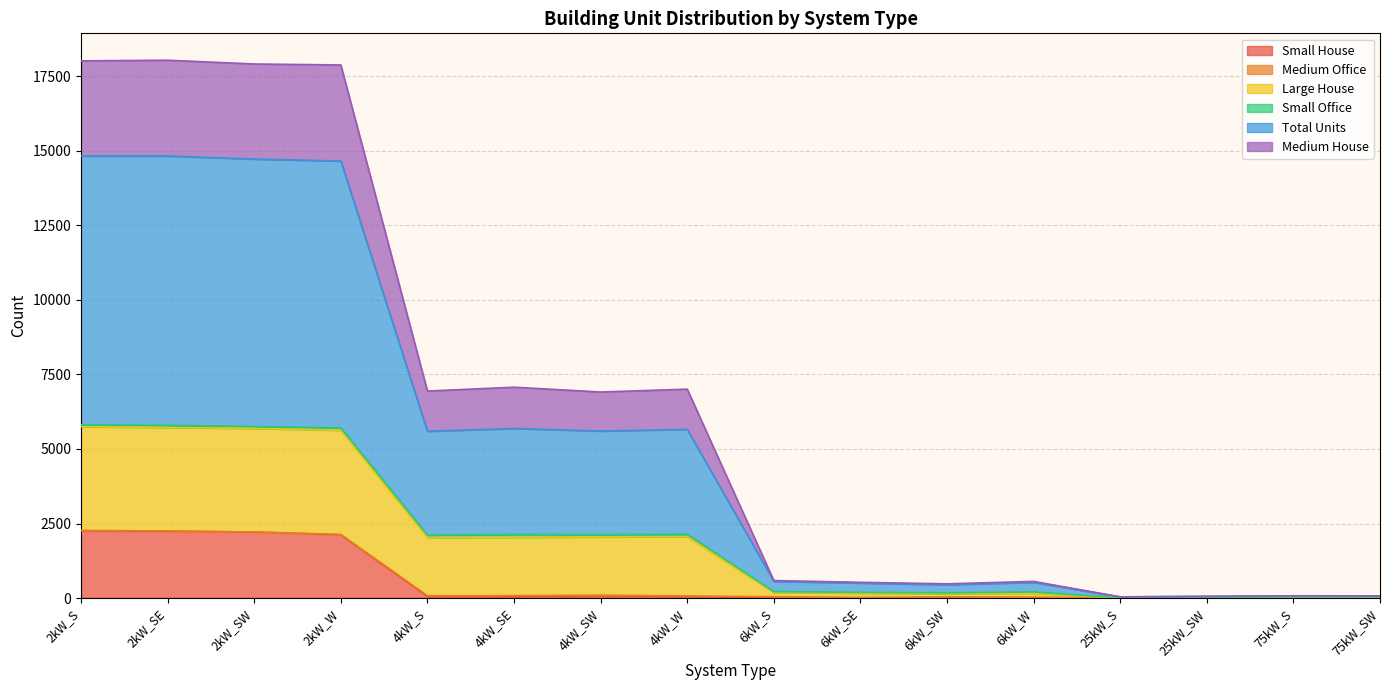

The Small House series shows 28 at 4kW_W. True or false?

False